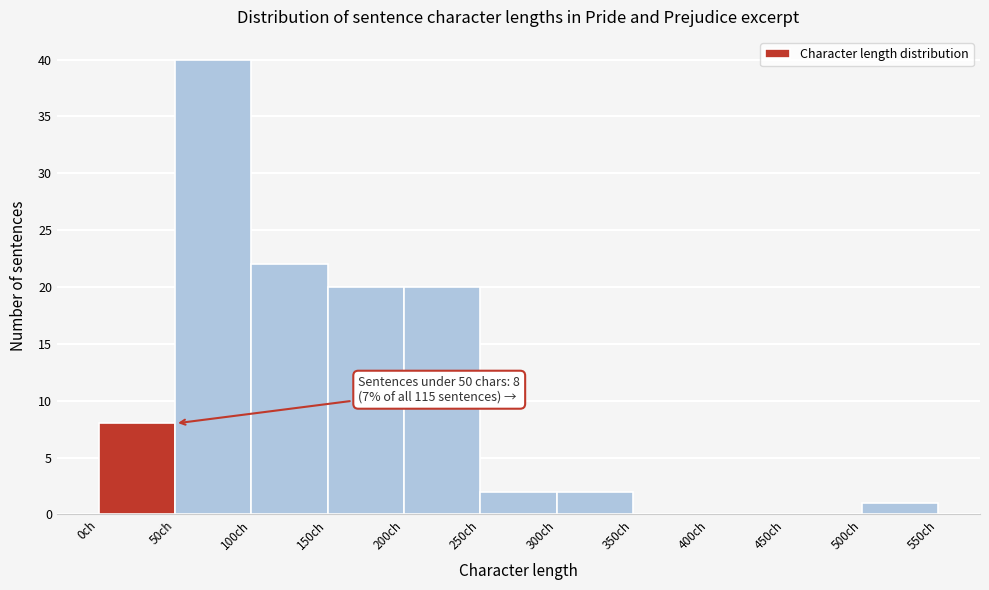

Over which range of the x-axis is the bar tallest?

50 to 100